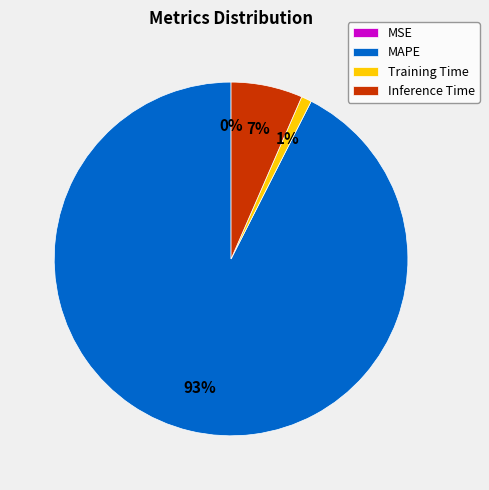

To the nearest percent, what portion does Training Time represent?

1%